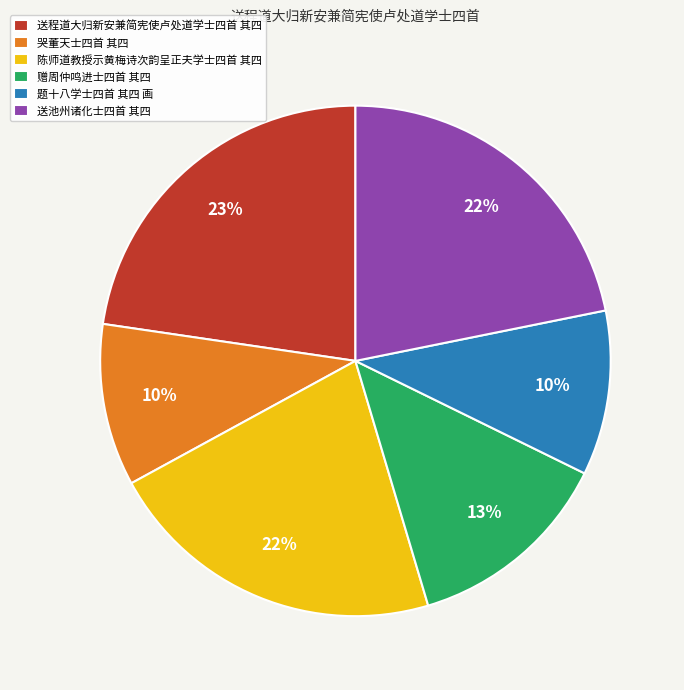

Which slice is the largest?

送程道大归新安兼简宪使卢处道学士四首 其四